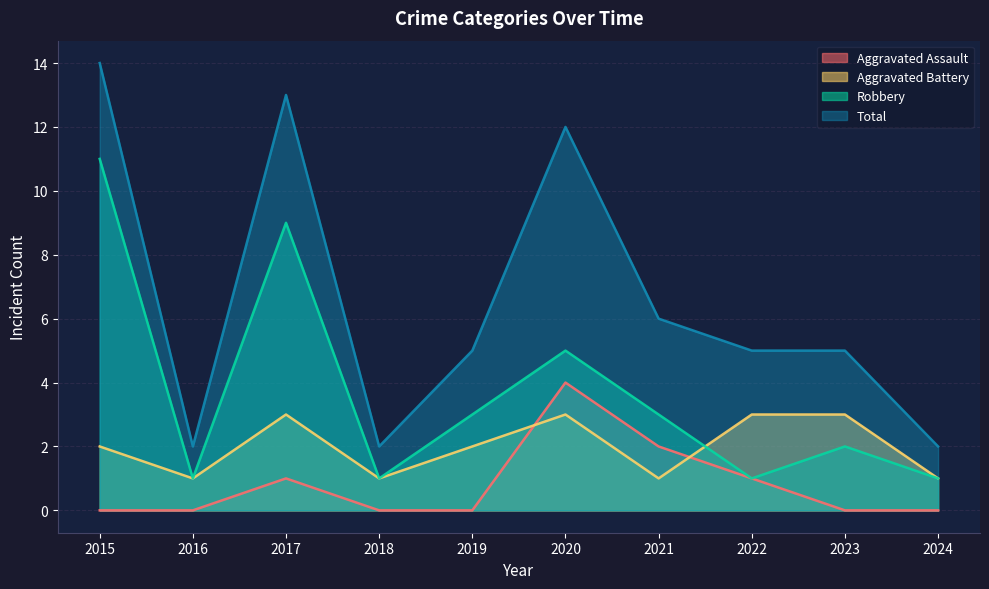

Which has a higher value, 2018 or 2016?

2018